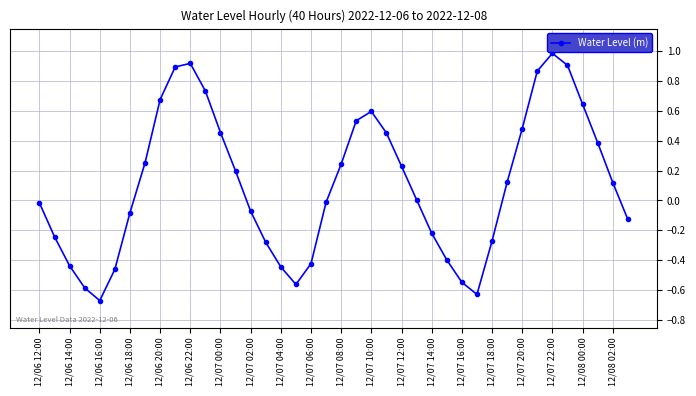

What is the greatest value displayed?

1.0